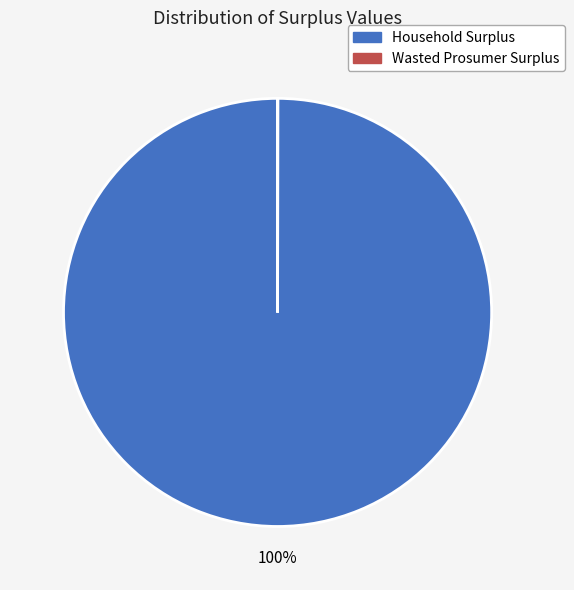

Which slice is the largest?

Household Surplus